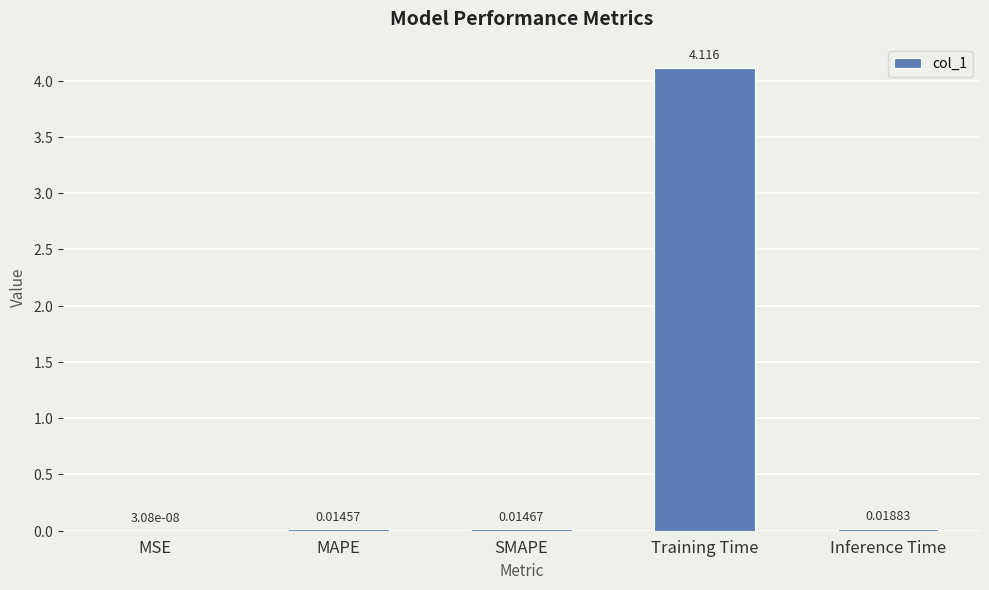

At which category does the chart reach its peak across all series?

Training Time